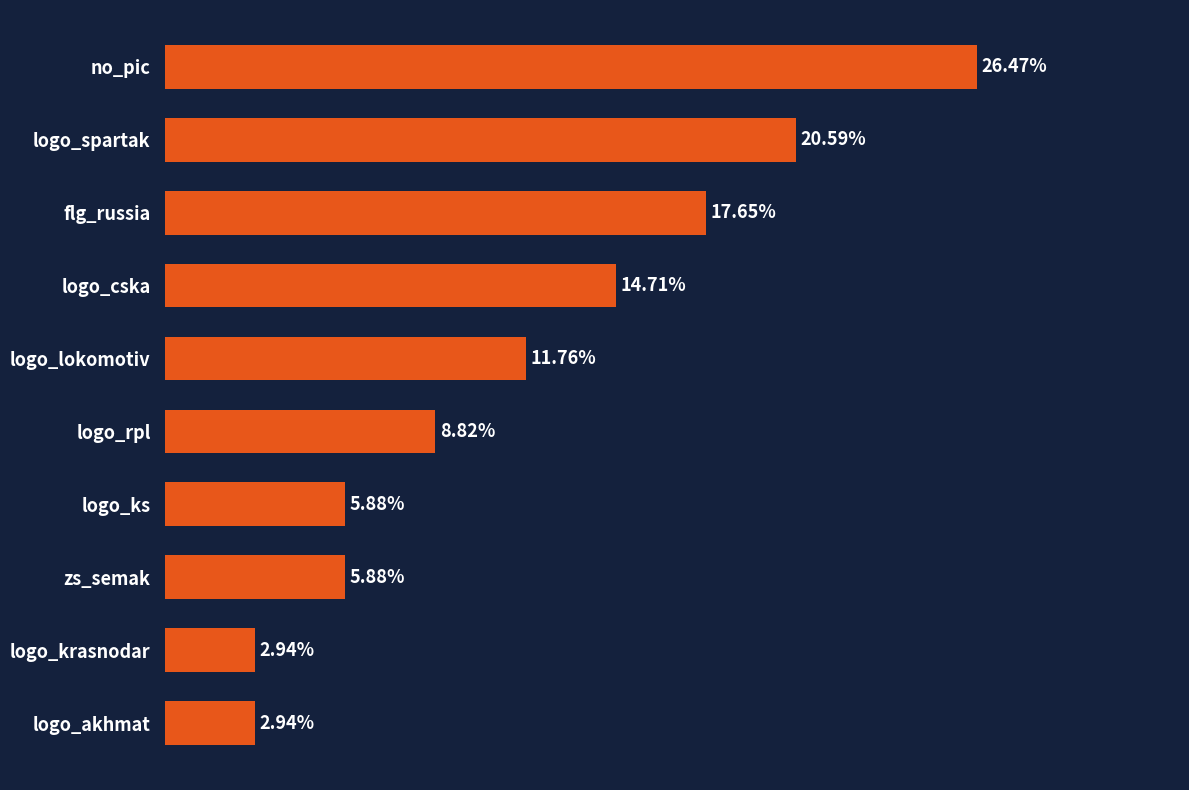

Count the number of categories in the chart.

10